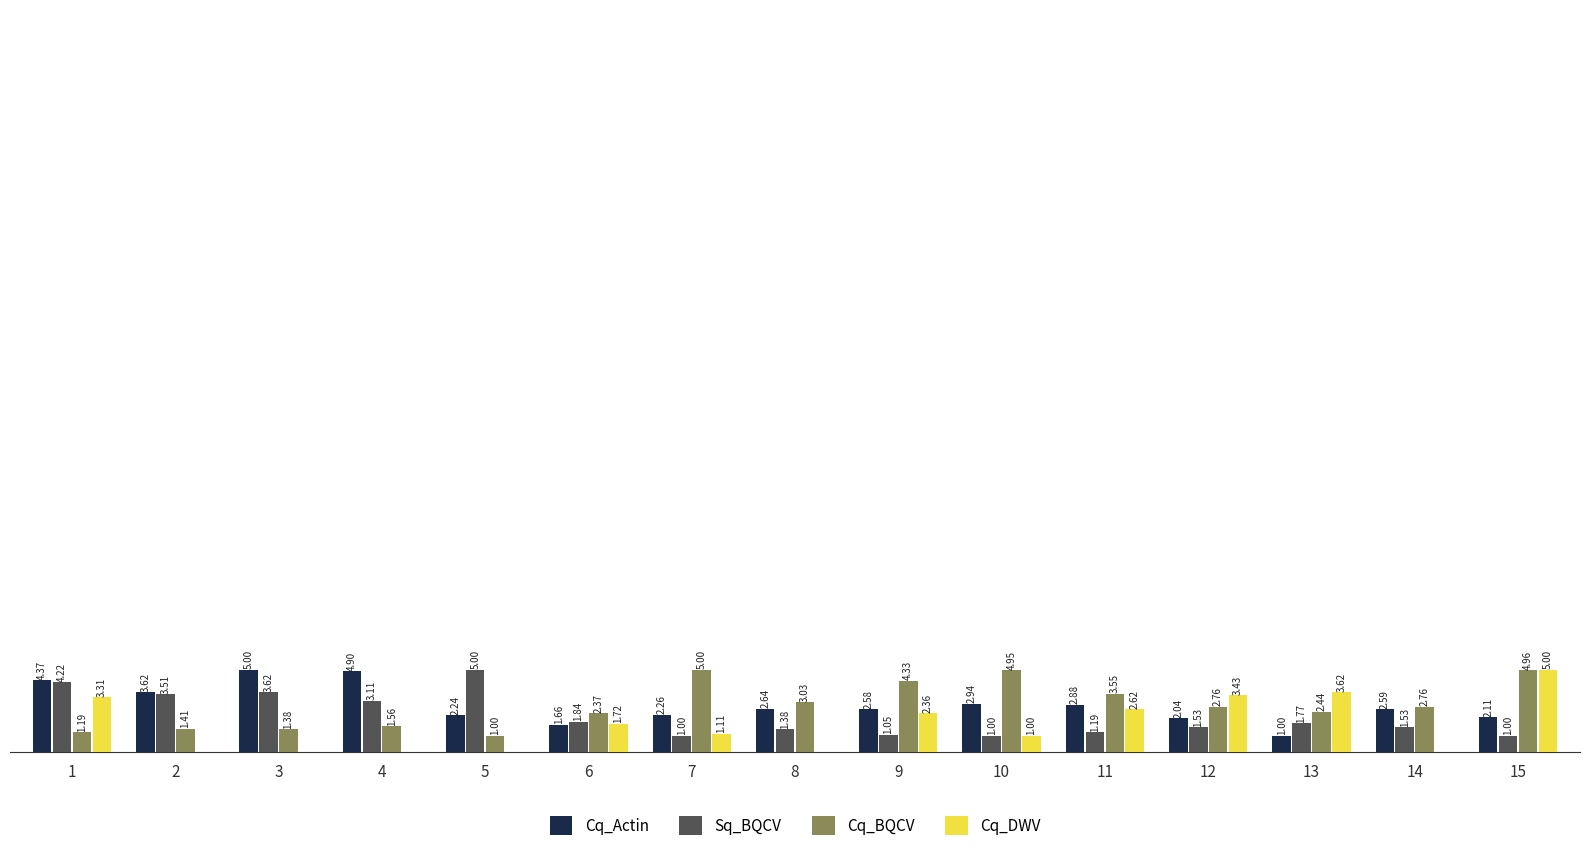

Which series changed the most between 5 and 10?

Sq_BQCV